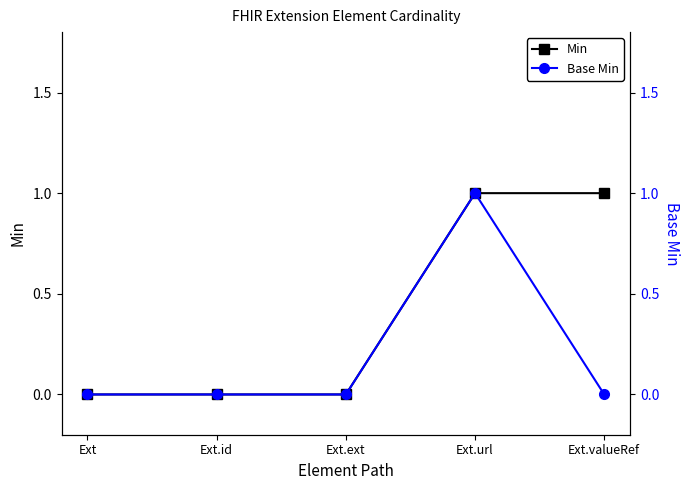

Rank the categories by Base Min value from highest to lowest.

Ext.url, Ext, Ext.id, Ext.ext, Ext.valueRef